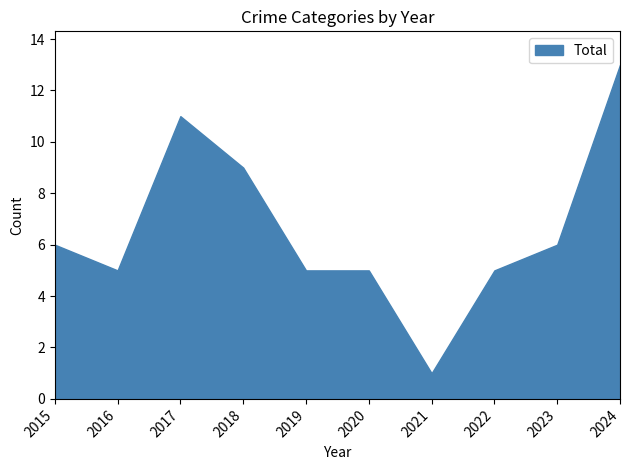

What is the difference between the second highest and second lowest values in the Total series?

6